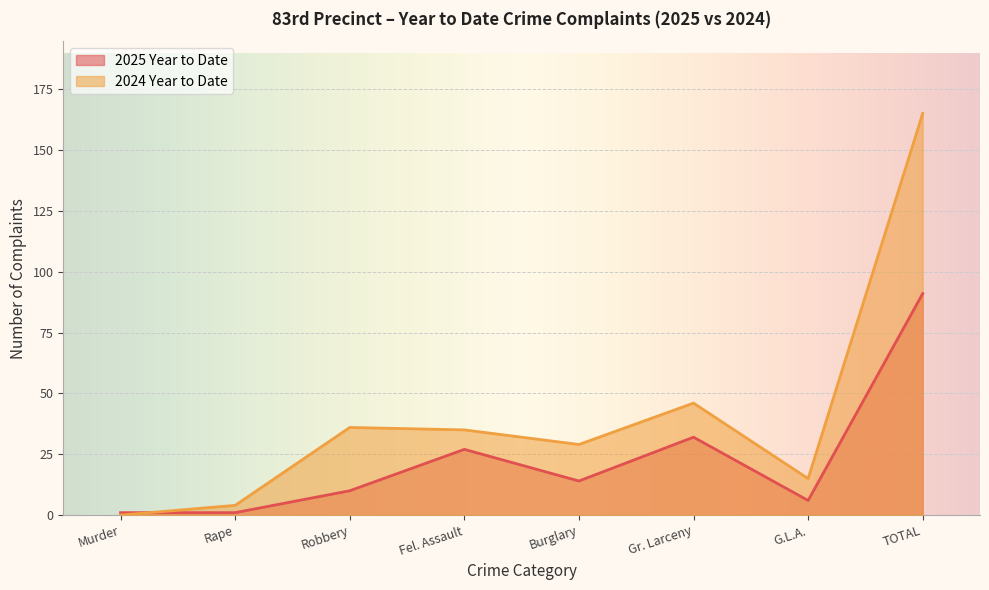

Rank the series by their average value, from highest to lowest.

2024 Year to Date, 2025 Year to Date